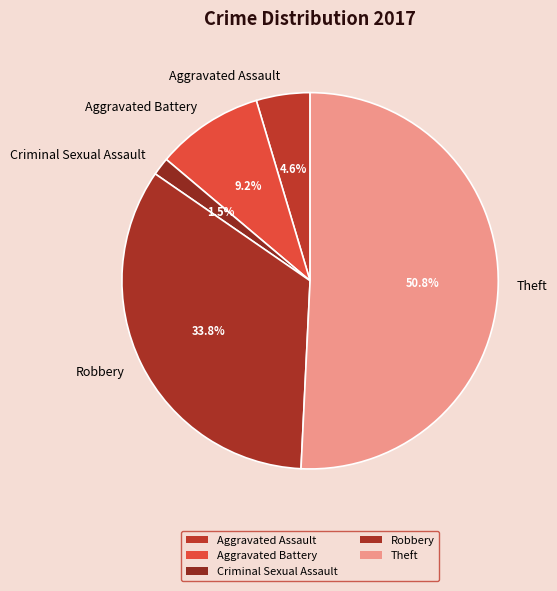

Do Criminal Sexual Assault and Theft together represent more than half of the pie?

Yes